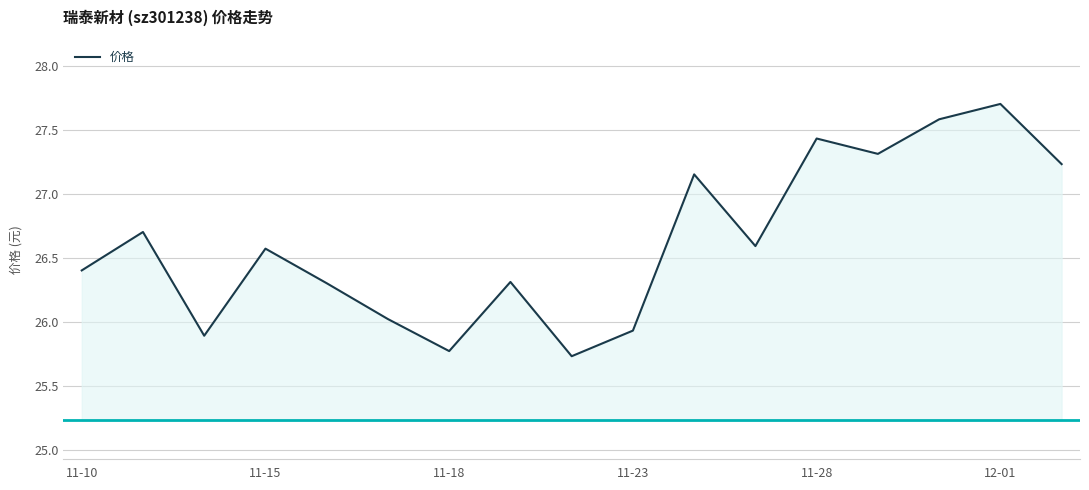

How many values are below 26?

4